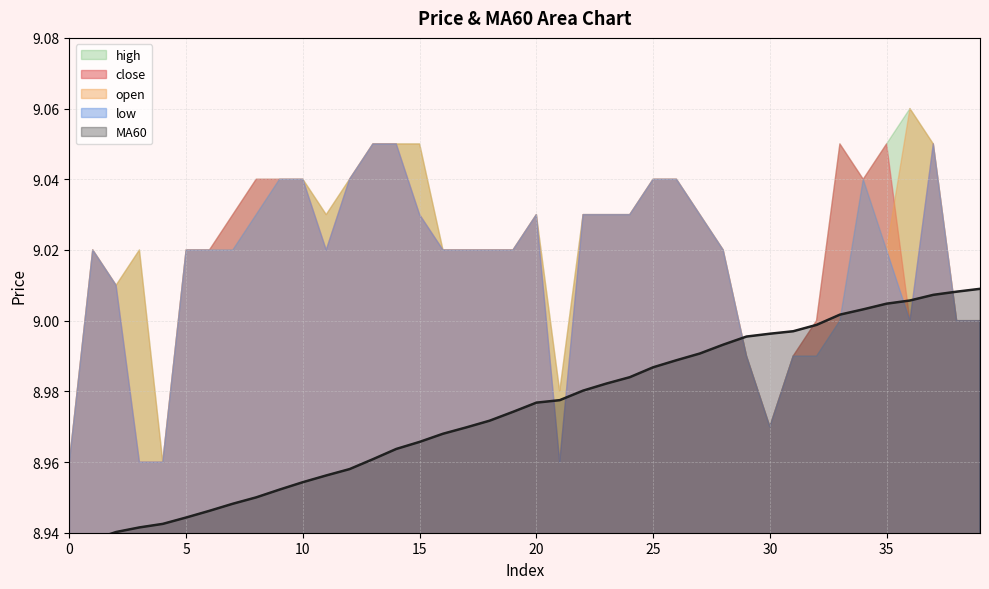

True or false: close and low intersect in this chart.

False